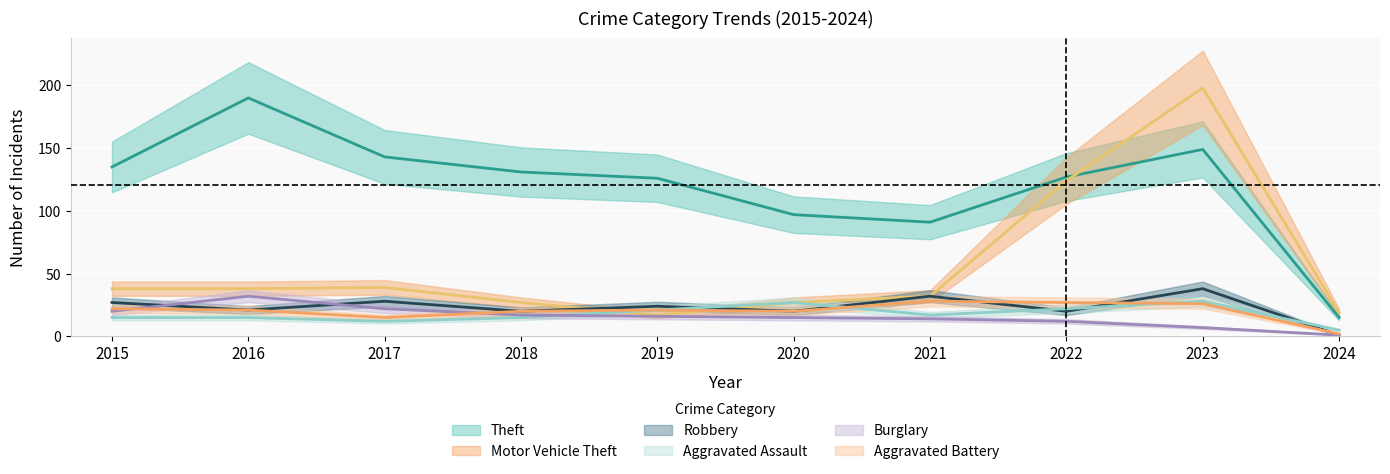

Which category has the highest value in the Burglary series?

2016